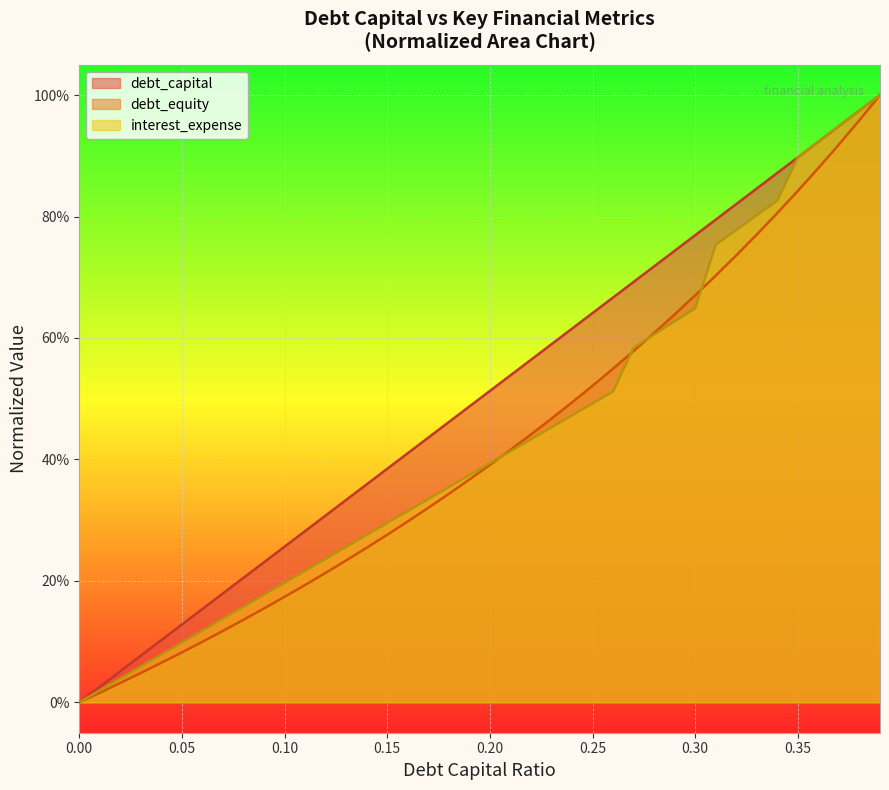

Which series changed the most between 0 and 0.12?

debt_capital